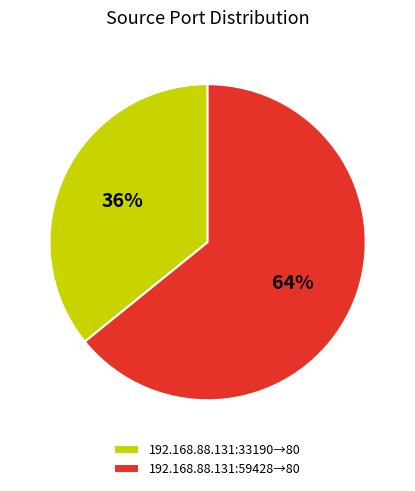

To the nearest percent, what is the difference between the 192.168.88.131:33190→80 and 192.168.88.131:59428→80 slice percentages?

28%